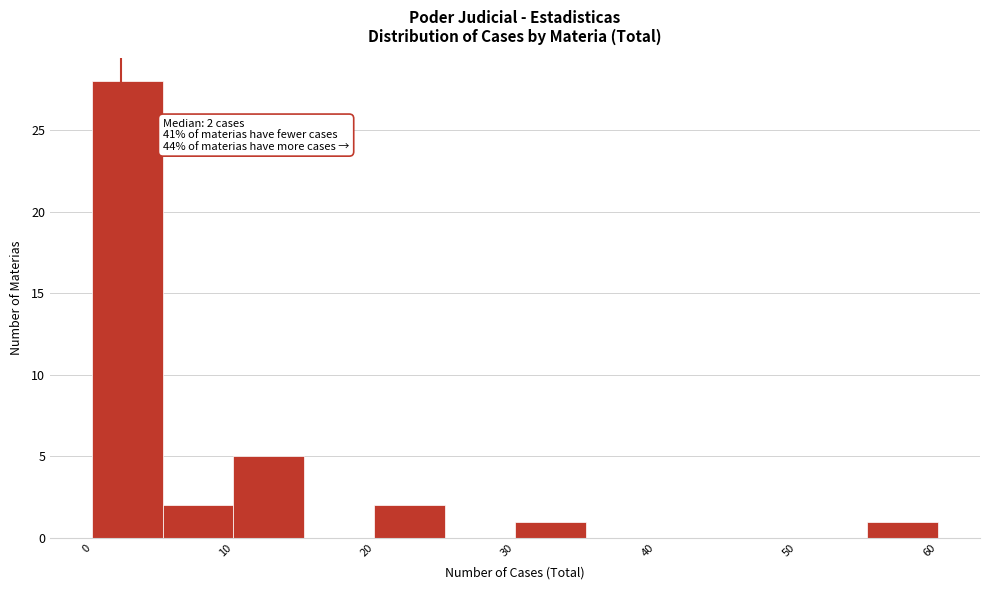

Over which range of the x-axis is the bar tallest?

0 to 5